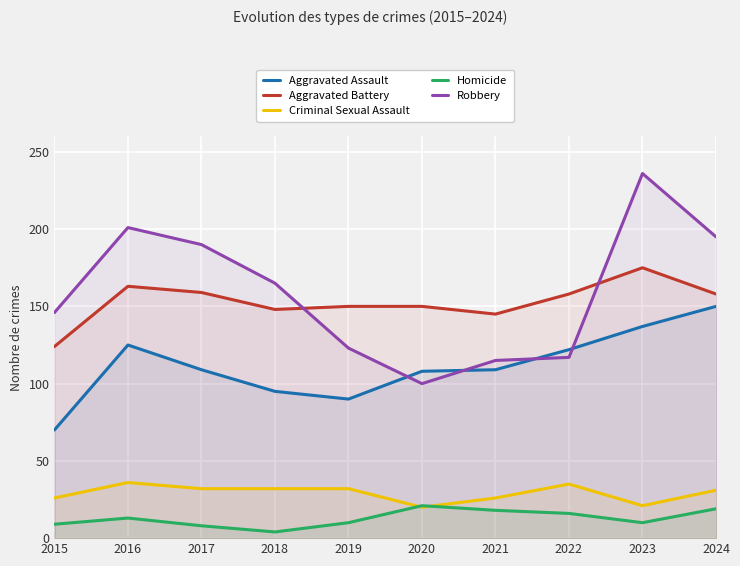

How many lines are shown in the chart?

5